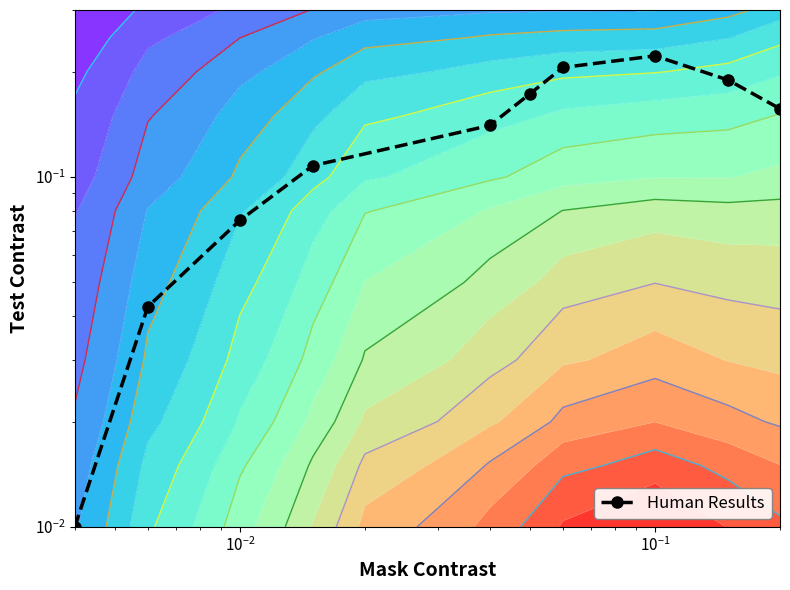

What is the average value?

0.1